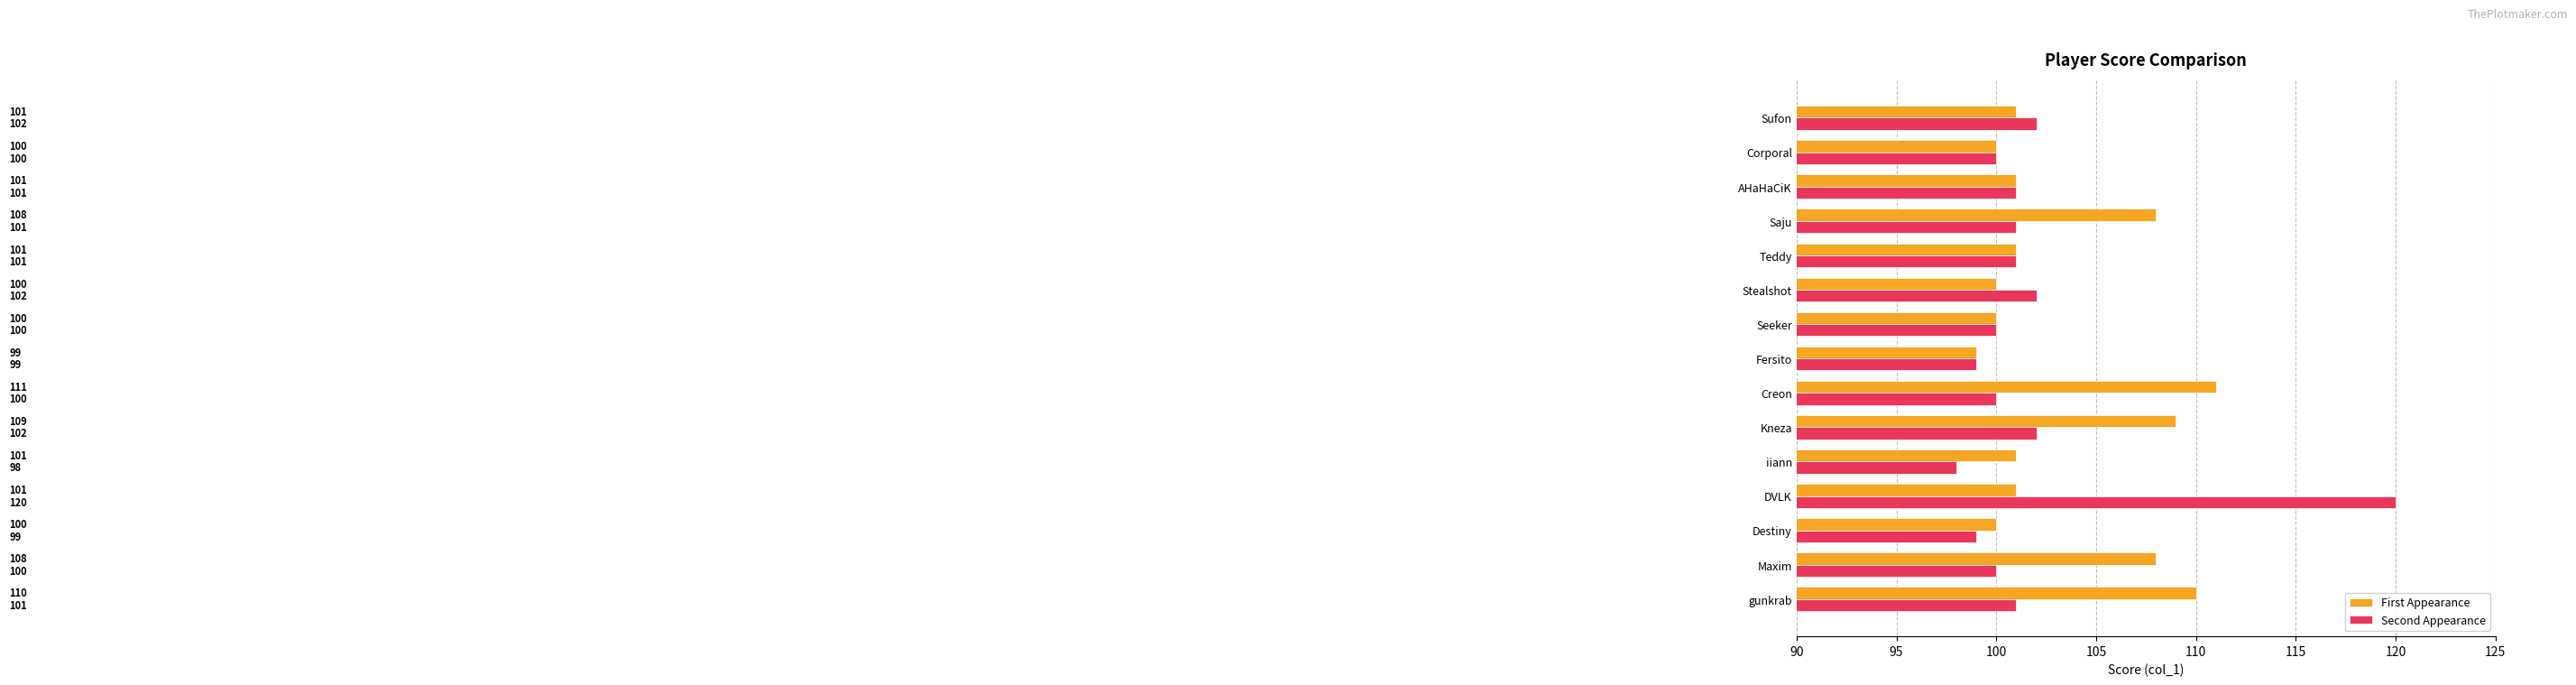

What are all the series names shown in the legend?

First Appearance, Second Appearance